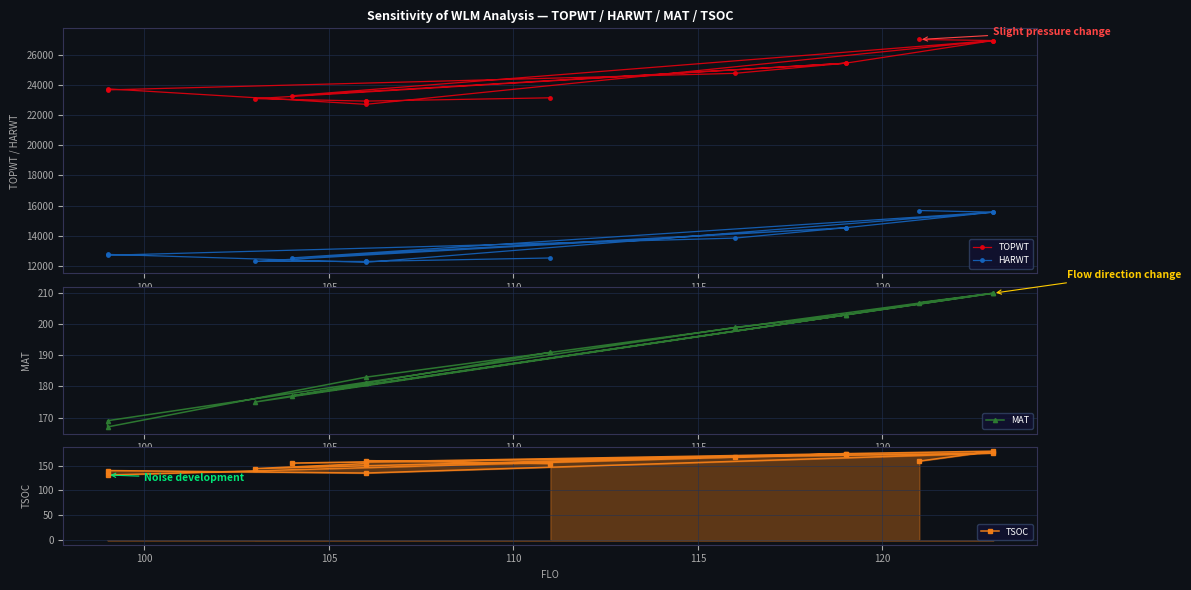

What is the value of the TOPWT point at the 7th from the left?

22707